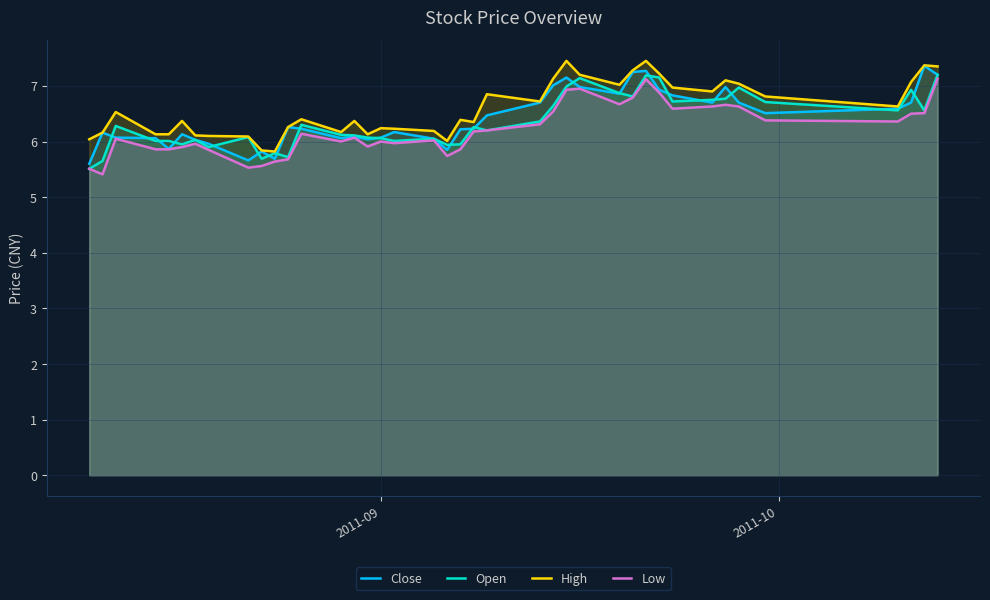

Does the chart display data point markers on the line(s)?

No